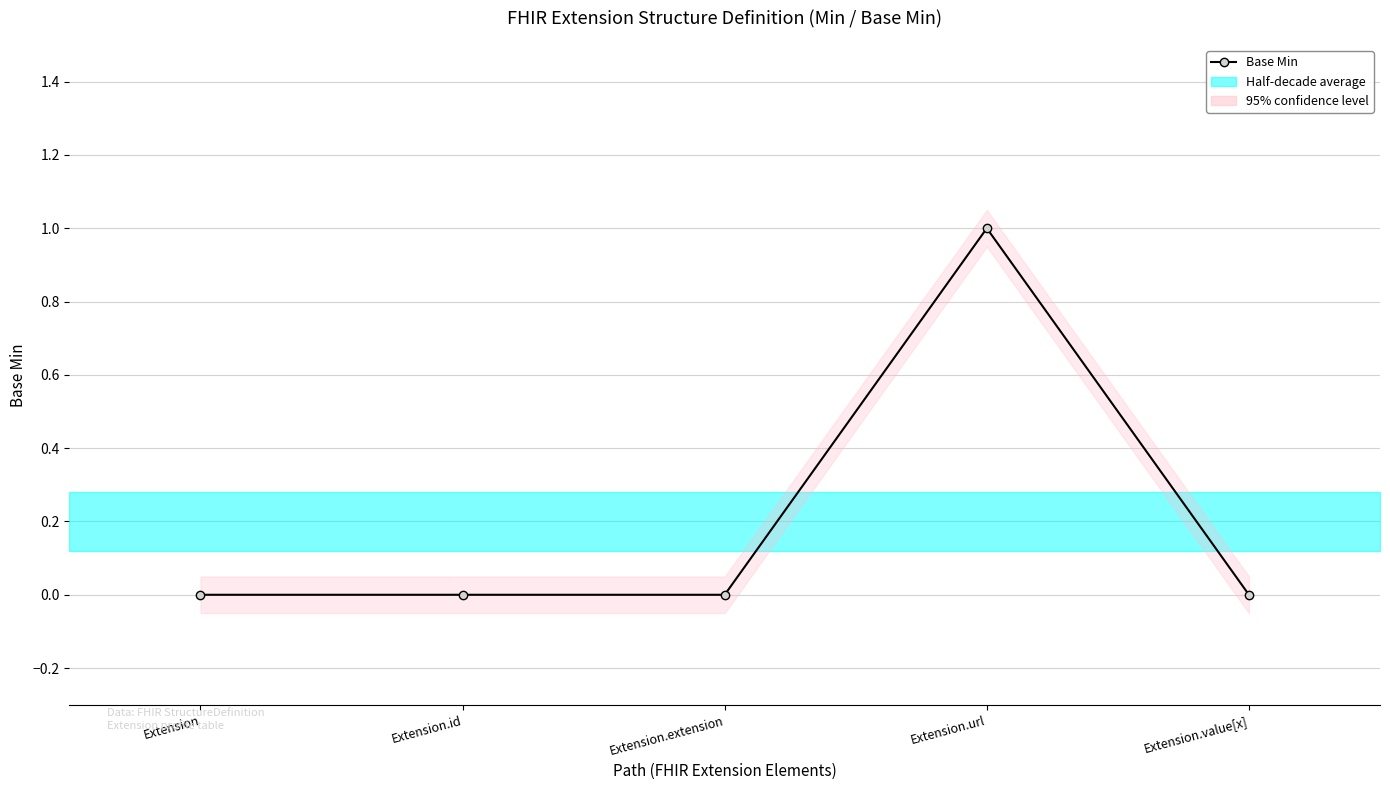

Rank the categories by value from lowest to highest.

Extension, Extension.id, Extension.extension, Extension.value[x], Extension.url